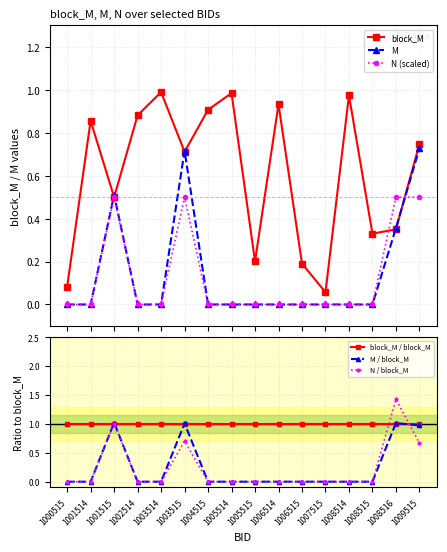

True or false: M has a value of 0.4 at 1008516.

True